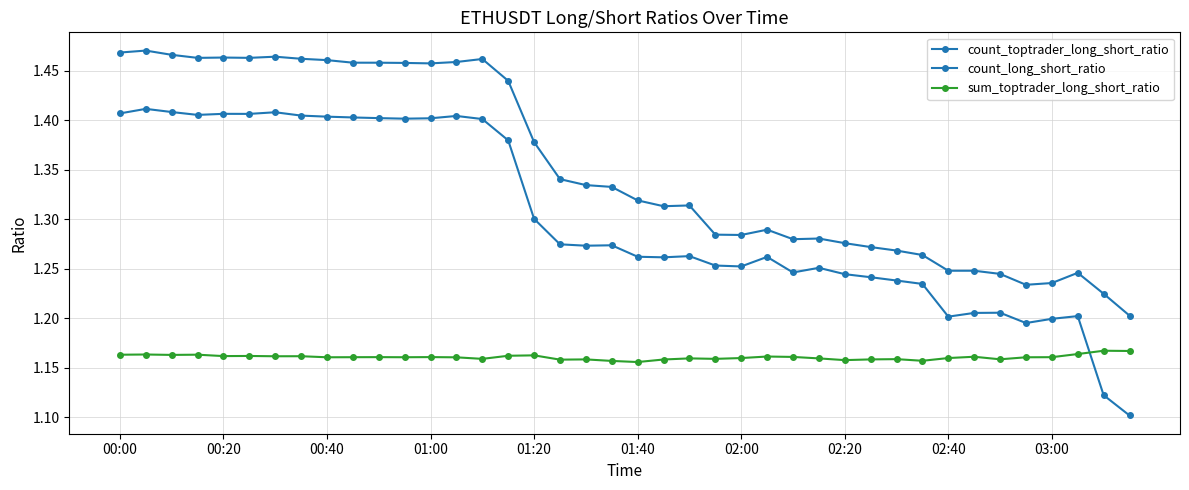

Count the number of categories in the chart.

40